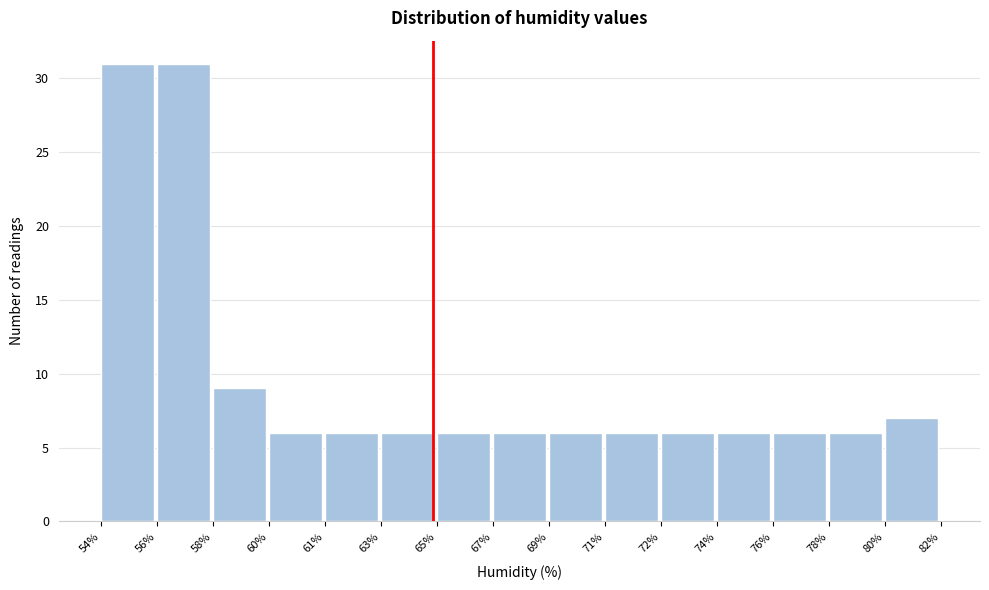

Reading left to right, extract all data points from this chart.

31	31	9	6	6	6	6	6	6	6	6	6	6	6	7